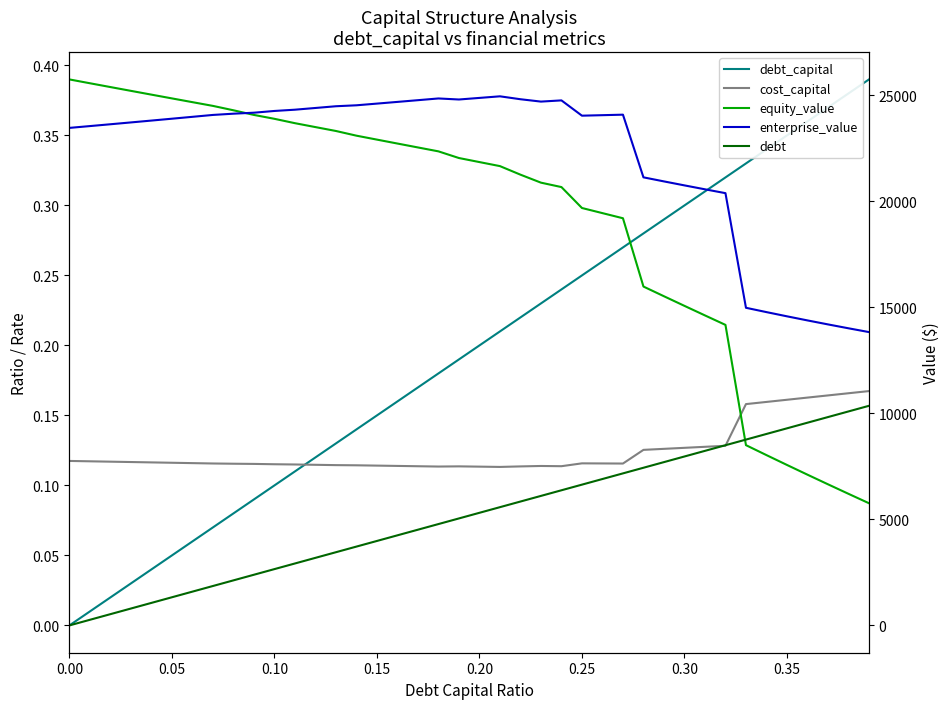

In cost_capital, how many points are lower than both neighbors (excluding endpoints)?

4